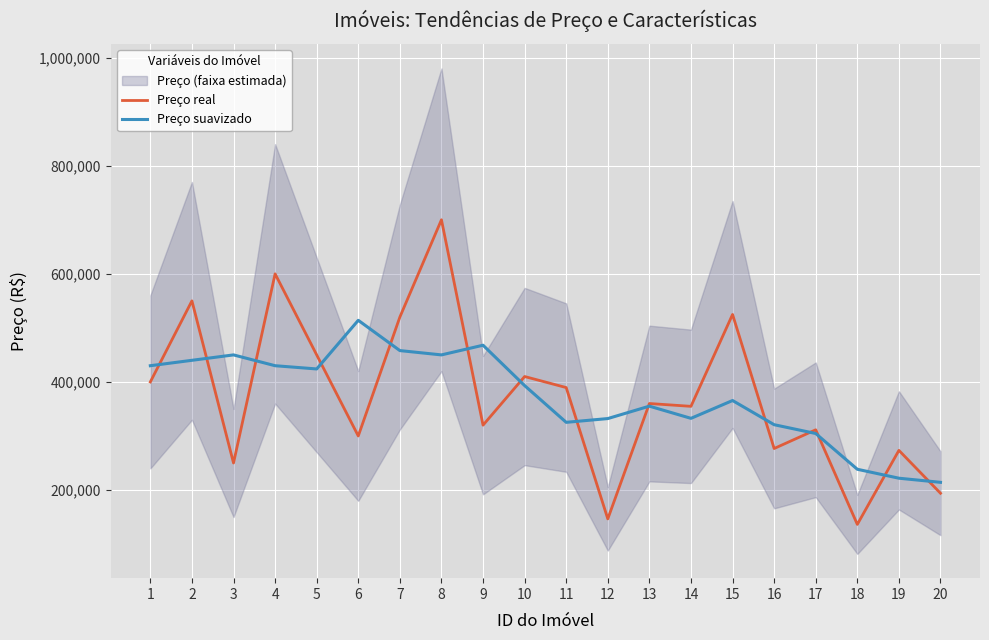

What is the value of the Preço suavizado point at the 13th from the left?

355179.0